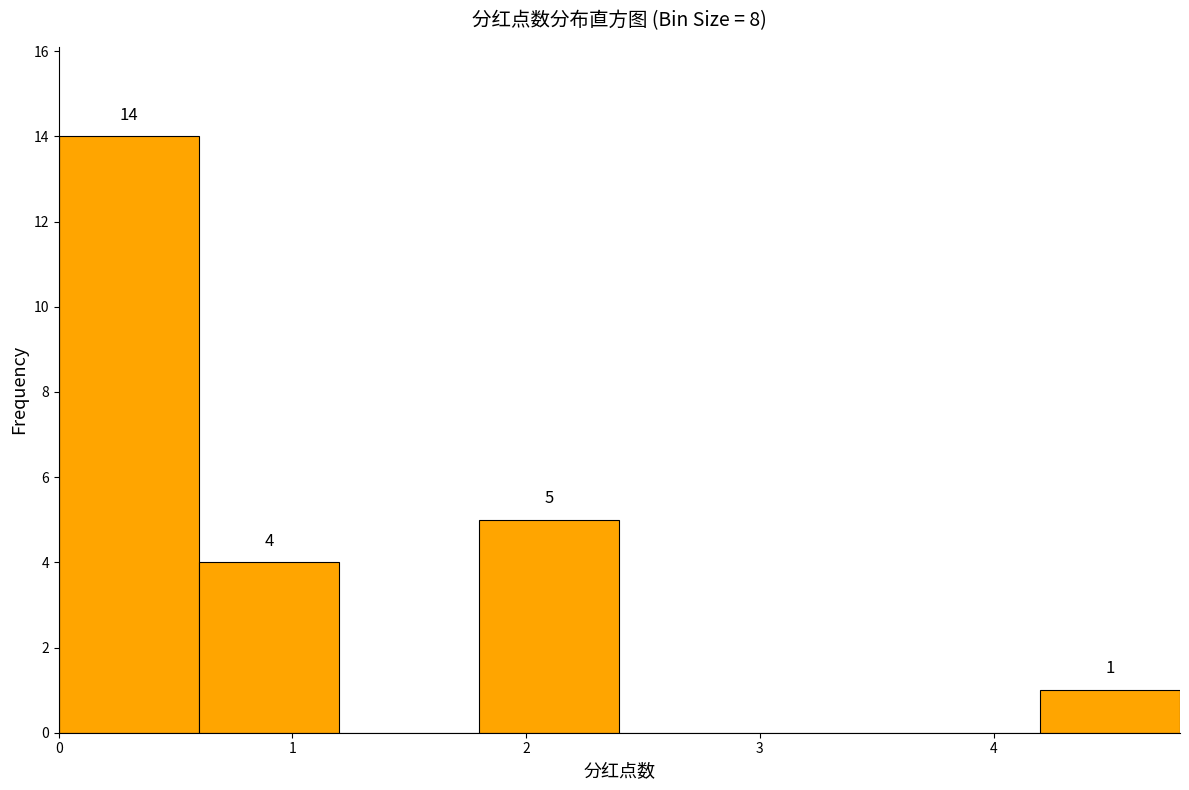

Over which range of the x-axis is the bar tallest?

0.0 to 0.6